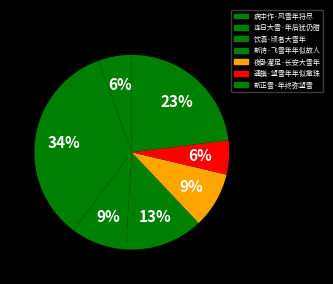

Is it true that 连日大雪·年后犹仍腊 is 34% of the pie?

True